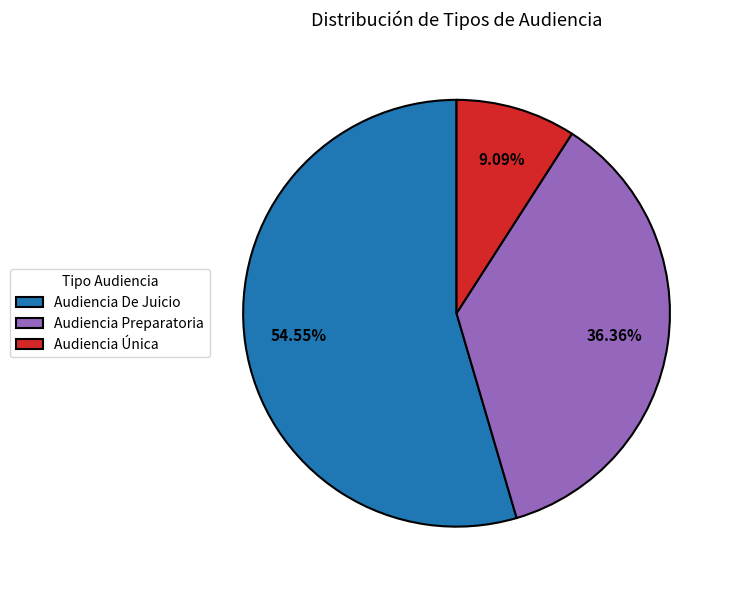

Which slice is the smallest?

Audiencia Única